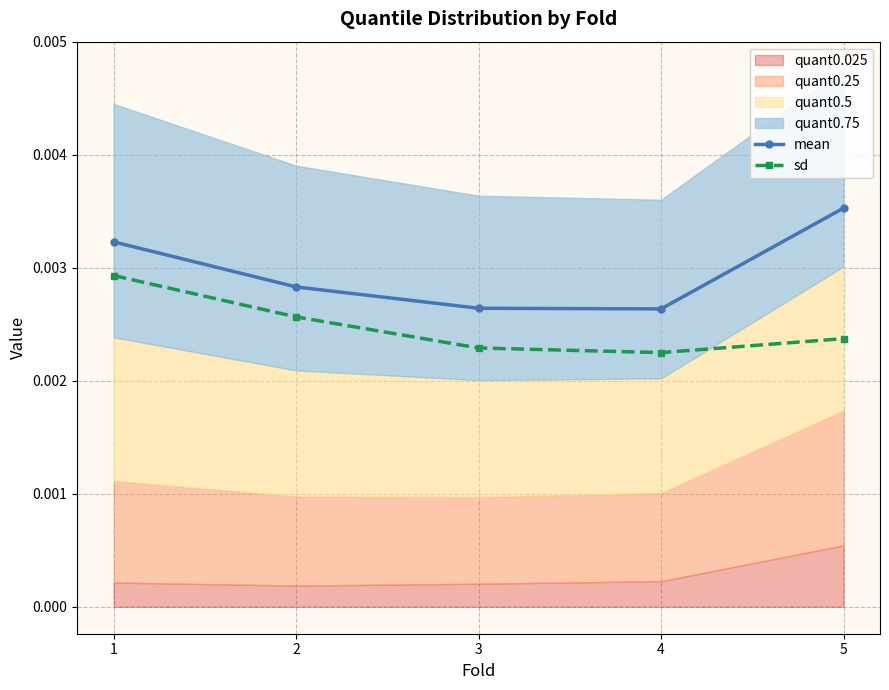

Rank the categories by mean value from lowest to highest.

4, 3, 2, 1, 5